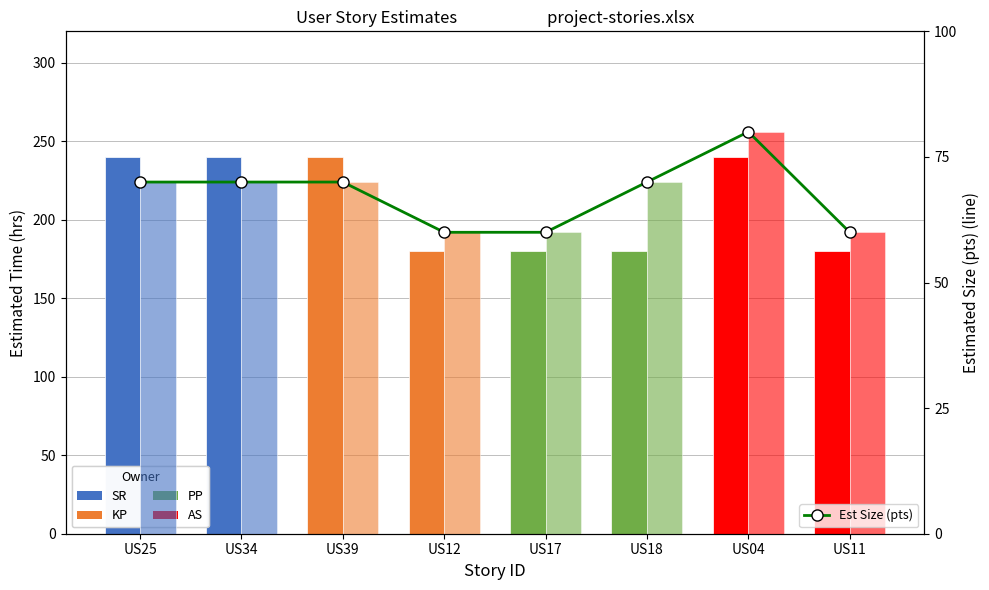

What is the maximum value shown in the chart?

80